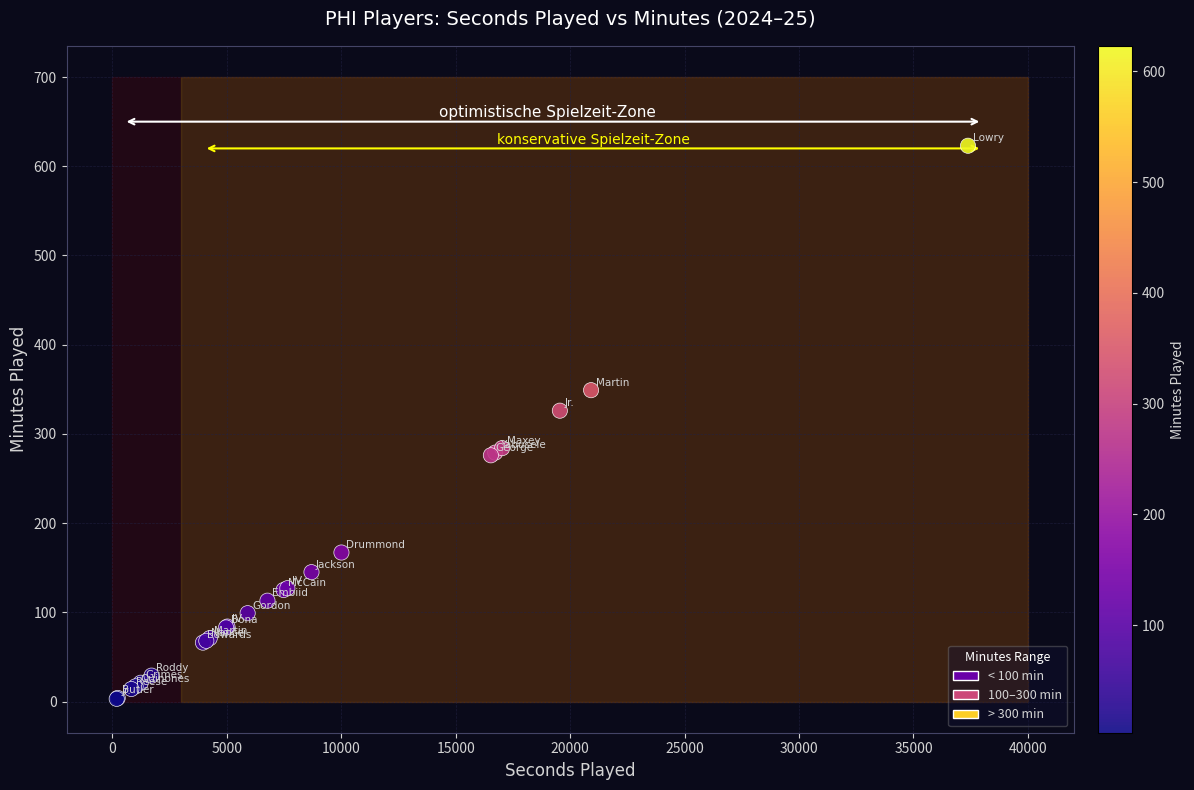

What Y value in the scatter plot is closest to 313?

326